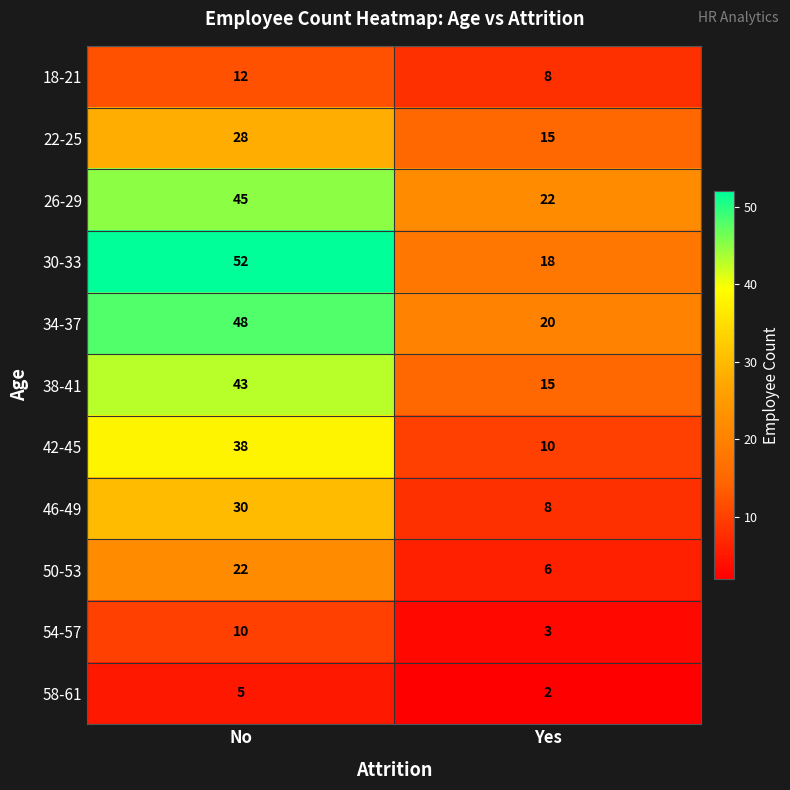

Reading left to right, what are all the values shown in this chart?

18-21: 12	8
22-25: 28	15
26-29: 45	22
30-33: 52	18
34-37: 48	20
38-41: 43	15
42-45: 38	10
46-49: 30	8
50-53: 22	6
54-57: 10	3
58-61: 5	2